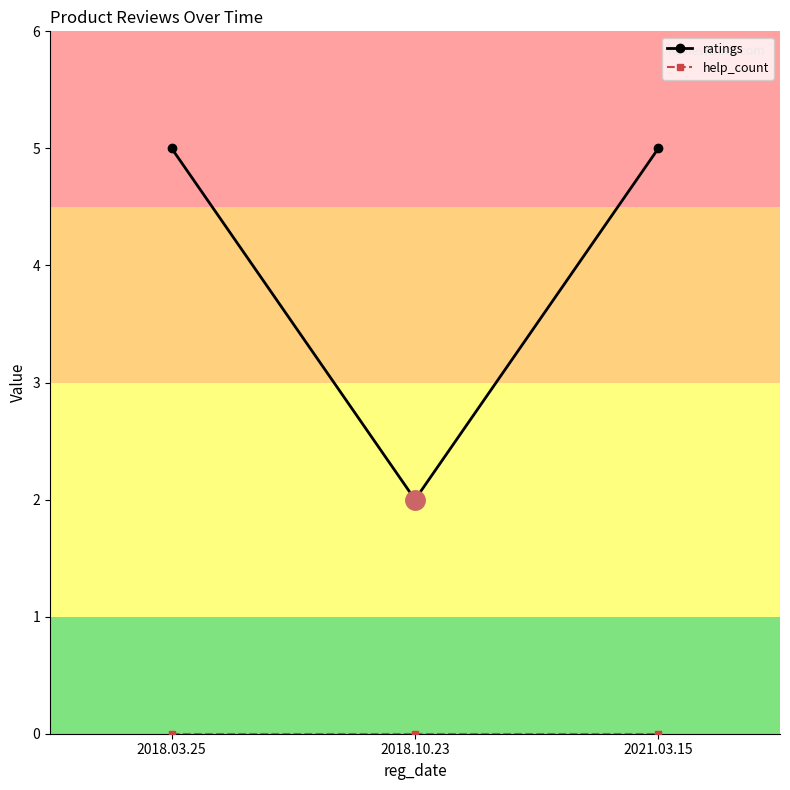

Between 2018.03.25 and 2018.10.23, which series saw the biggest shift?

ratings